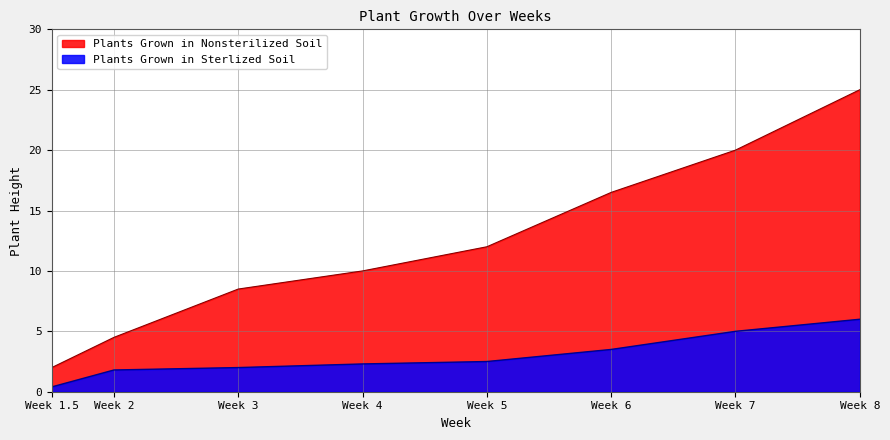

What value does the Plants Grown in Sterlized Soil series have at Week 8?

6.0